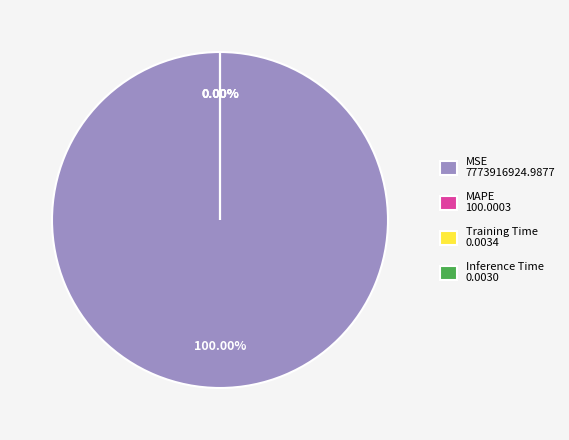

To the nearest percent, what is the combined percentage of MSE and MAPE?

100%